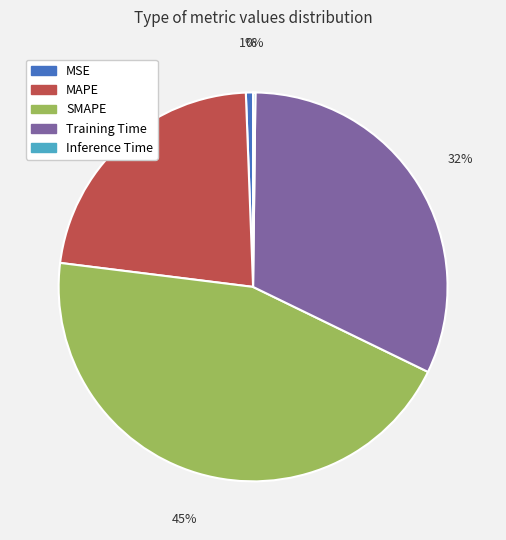

To the nearest percent, what is the difference between the MAPE and Training Time slice percentages?

10%